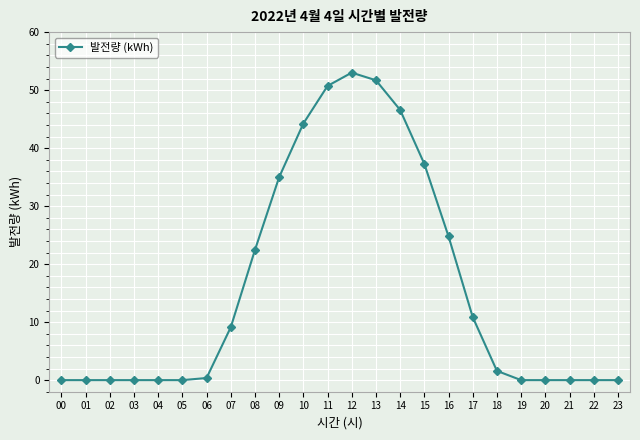

What is the value of the 17th point from the left?

24.8